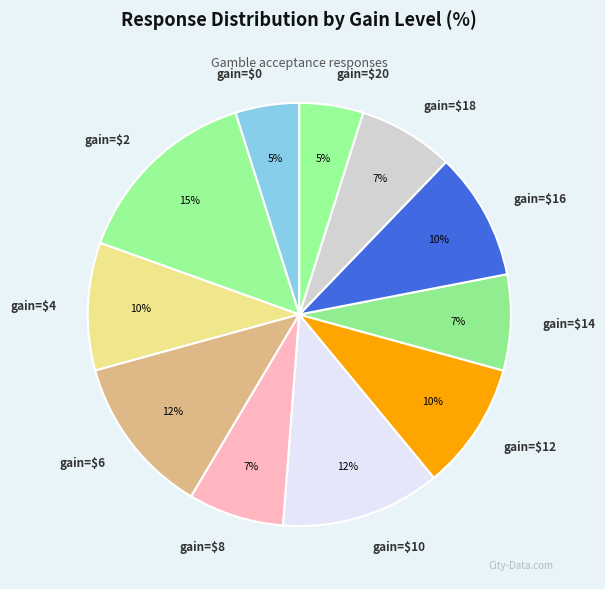

How many slices are in this pie chart?

11